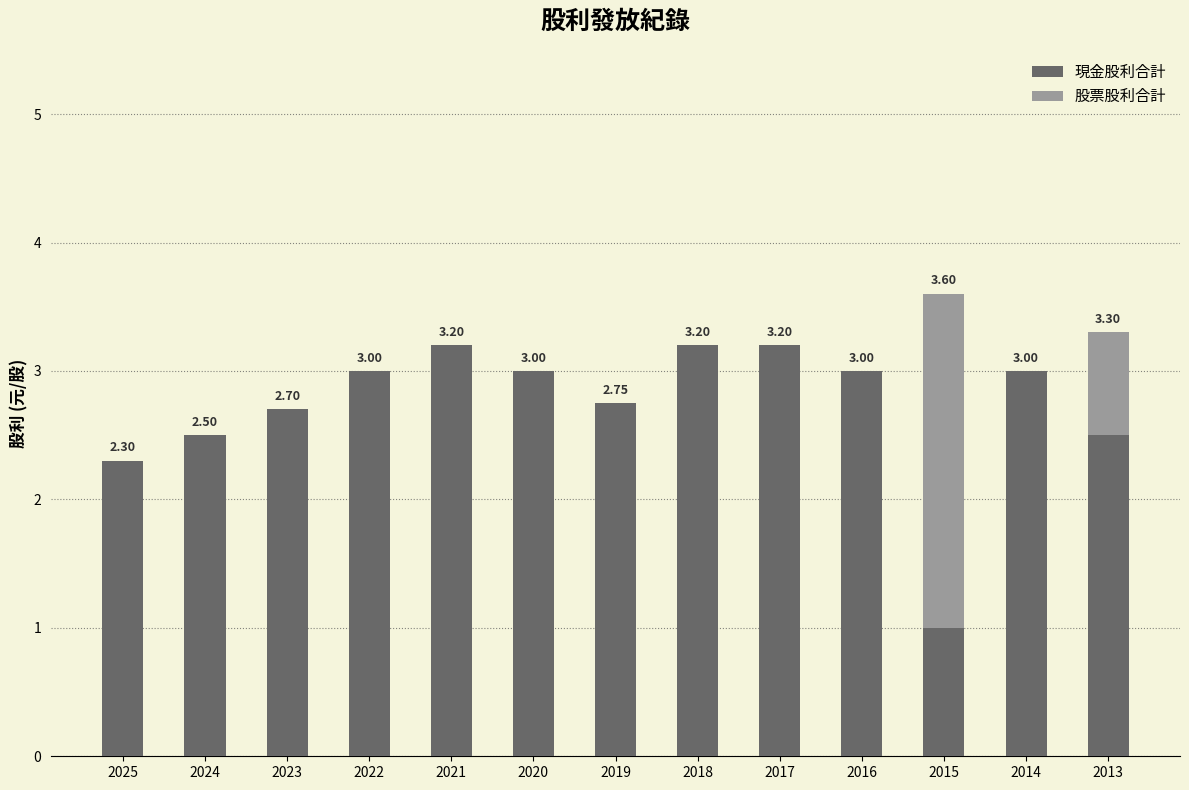

What is the total value across all series at 2020?

3.0